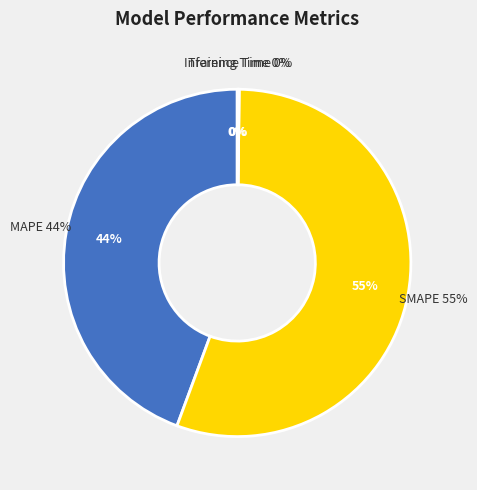

How many segments does this pie chart have?

4